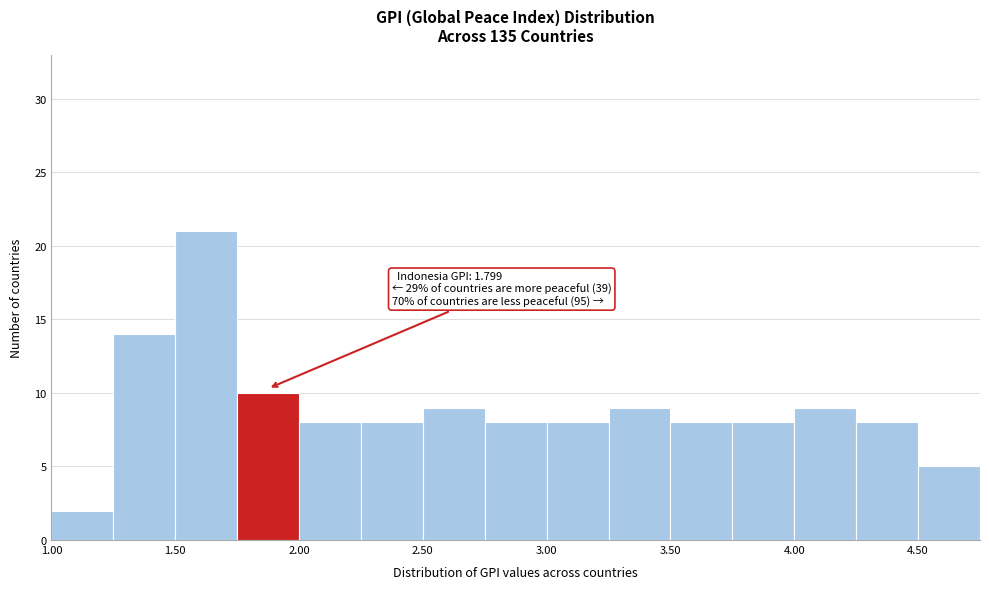

Which range on the x-axis has the tallest bar?

1.50 to 1.75